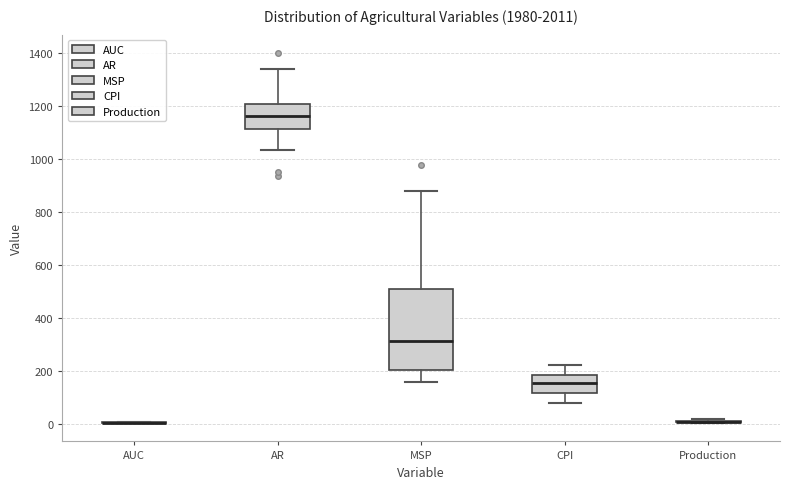

Comparing the boxes themselves (not the whiskers), which one is the tallest?

MSP